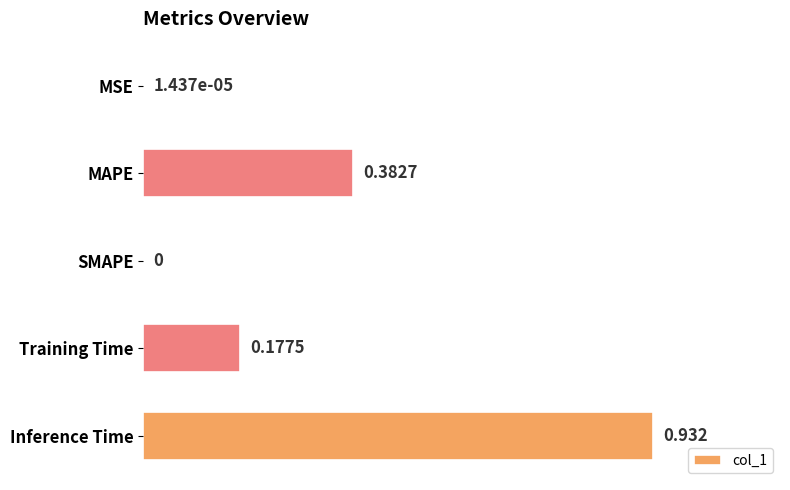

Which category has the highest value across all series?

Inference Time